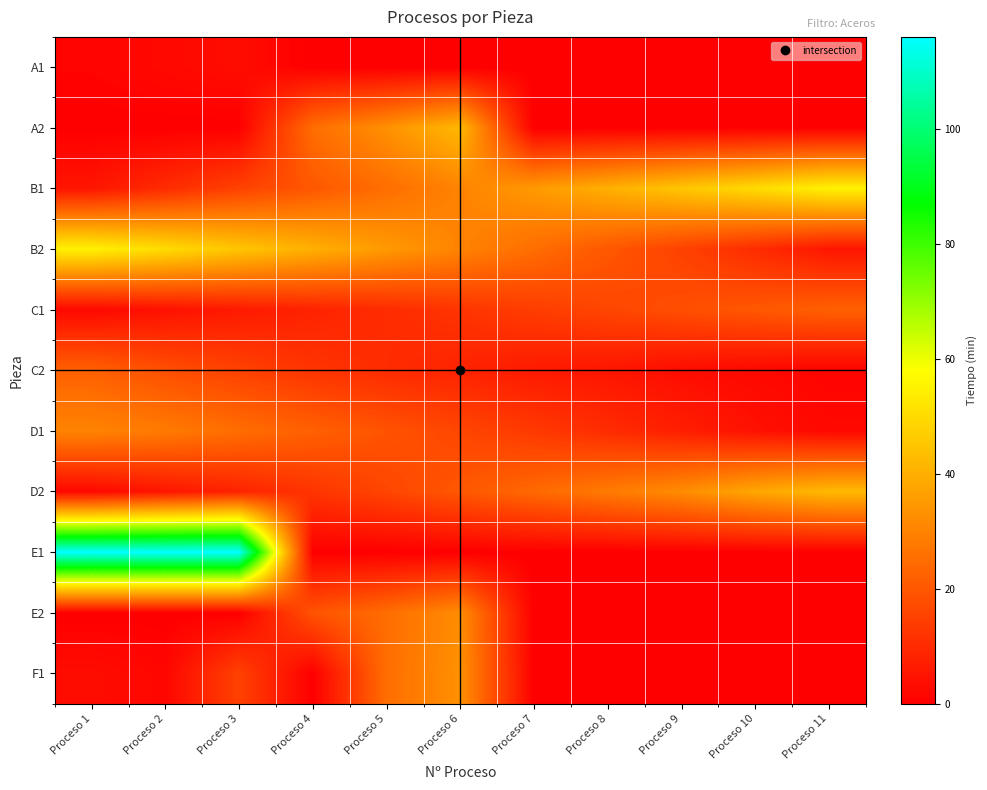

Which series changed the most between Proceso 1 and Proceso 5?

E1